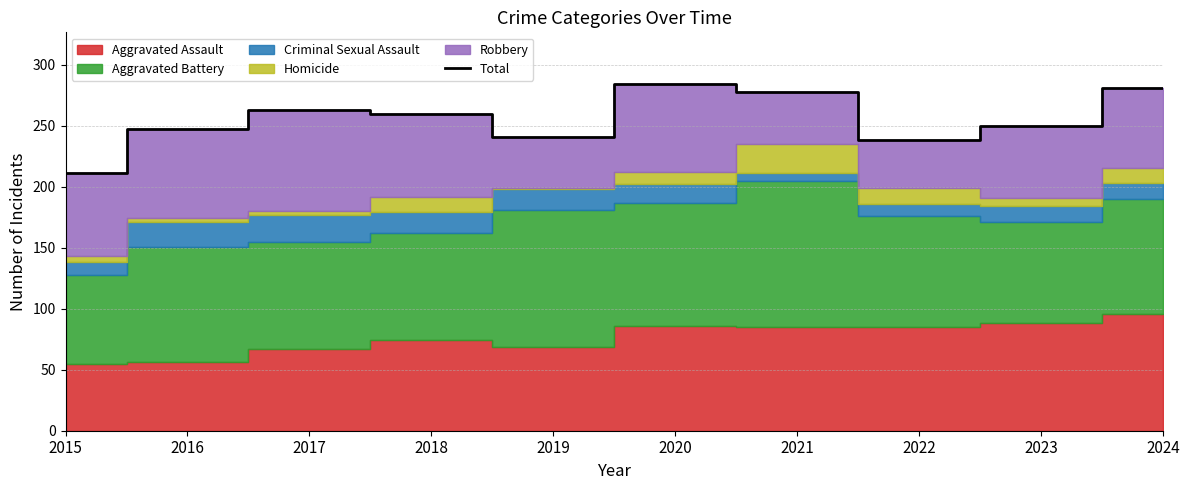

Which has a higher value, 2015 or 2019?

2019